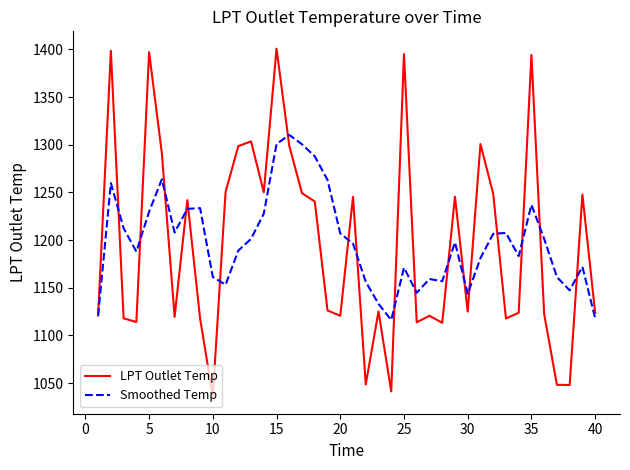

List the series in order of their peak value, lowest first.

Smoothed Temp, LPT Outlet Temp